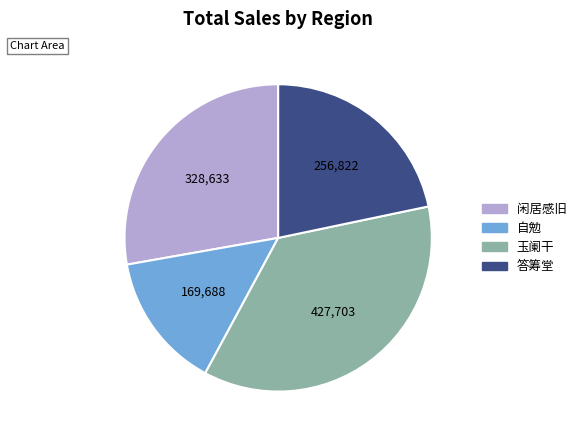

How many slices are in this pie chart?

4